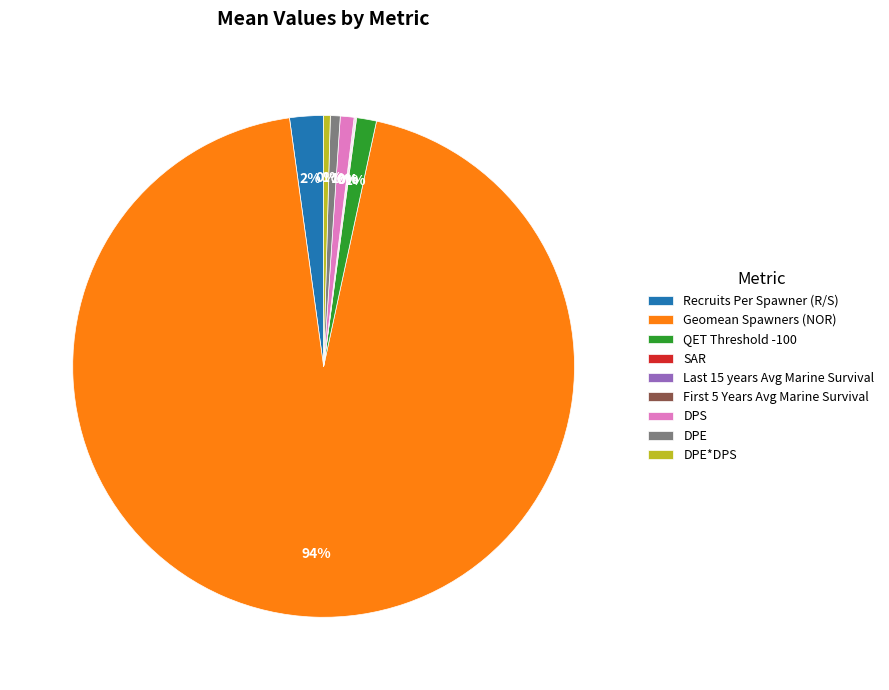

The DPS slice represents 1% of the pie. True or false?

True